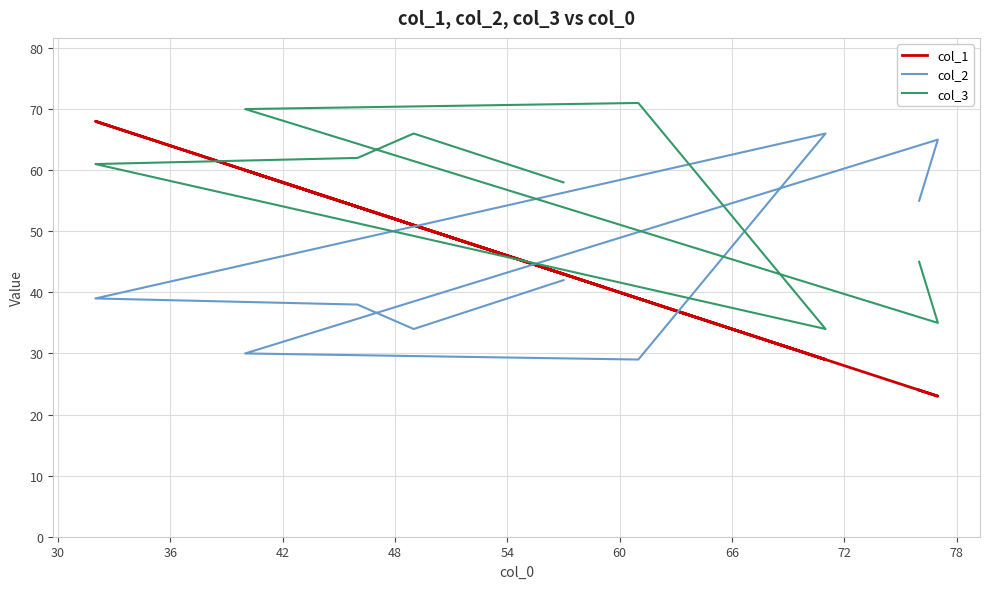

Is the value of col_1 at 54 greater than the value of col_2 at 30?

Yes